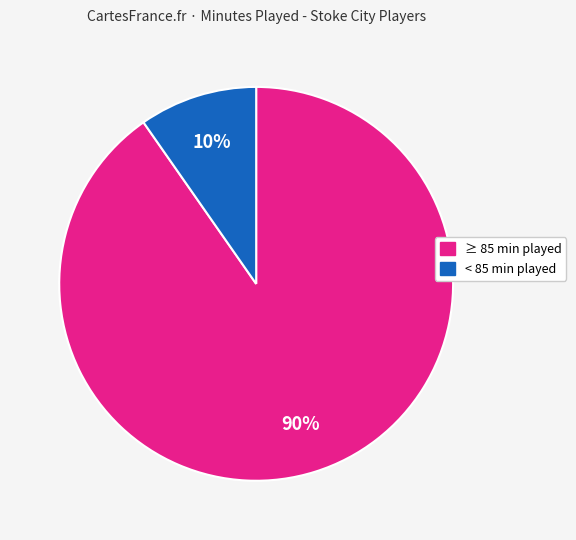

Do ≥ 85 min played and < 85 min played together represent more than half of the pie?

Yes